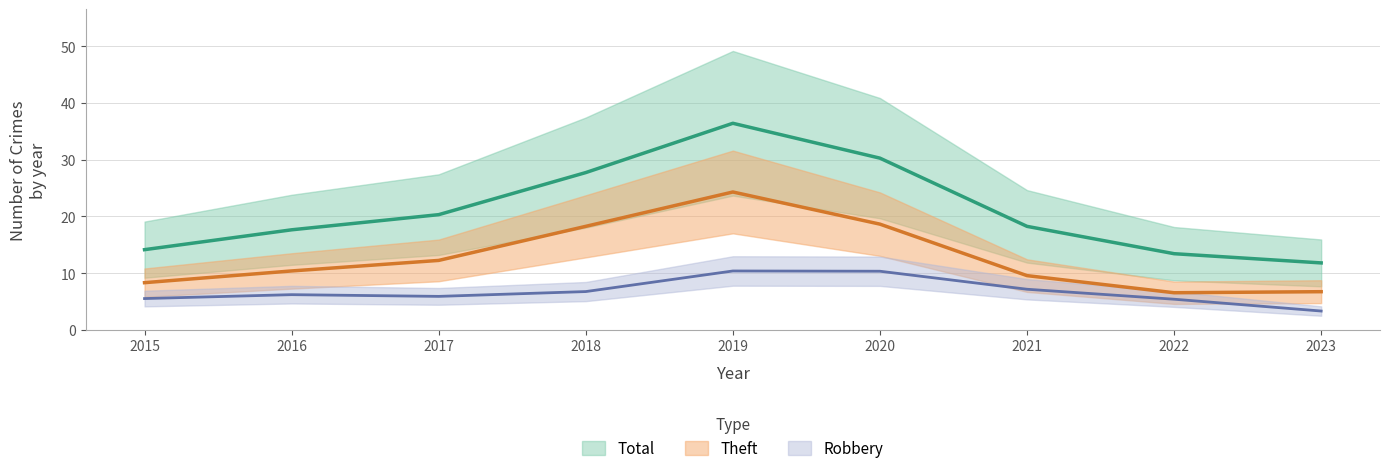

At which category does Robbery reach its first local peak?

2016